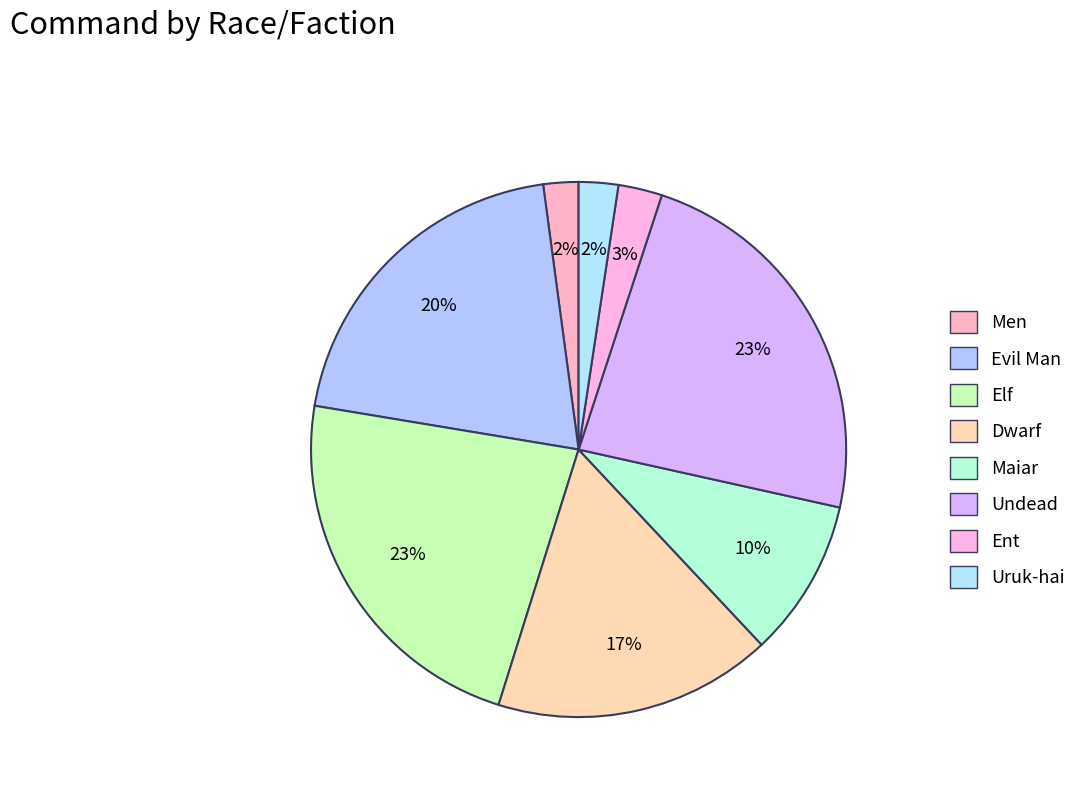

What is the largest slice in the pie chart?

Undead